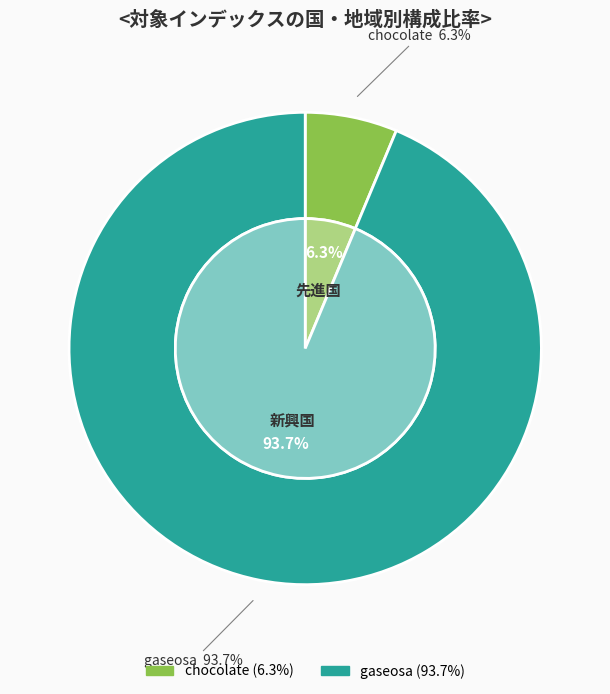

What percentage is the gaseosa slice, to the nearest percent?

94%